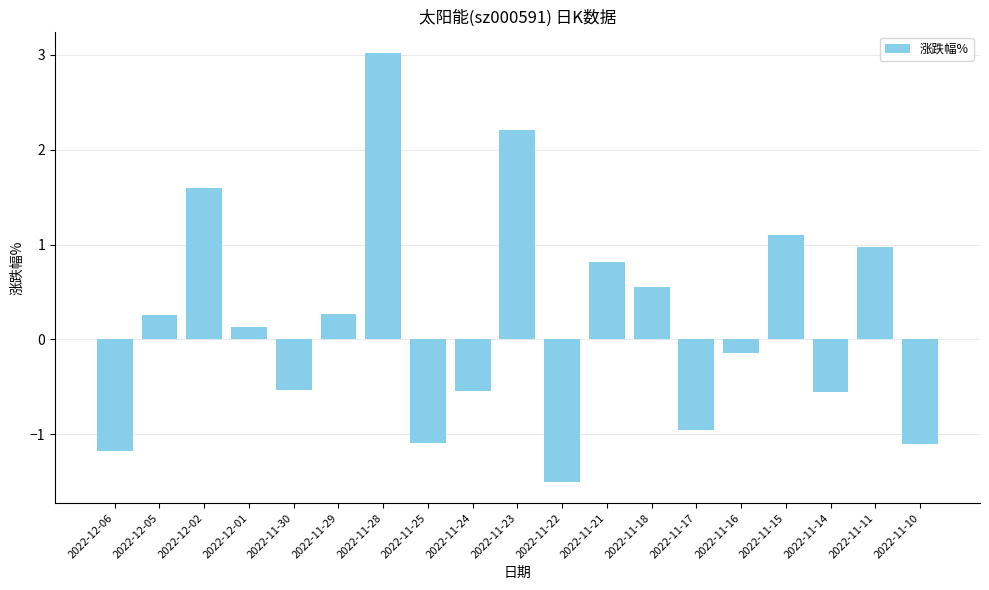

What is the approximate value at 2022-12-06?

-1.2